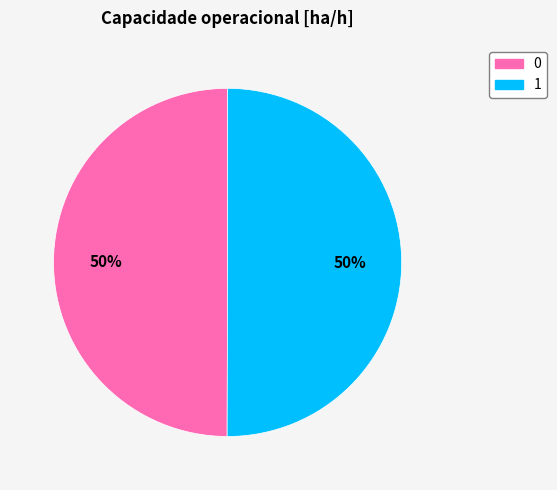

To the nearest percent, what is the combined percentage of 1 and 0?

100%